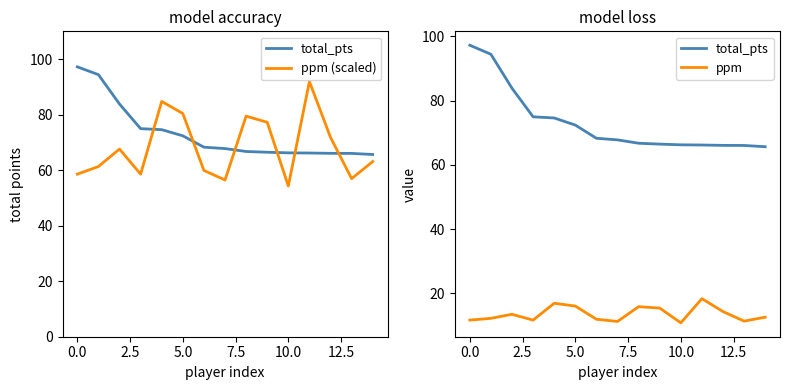

Count the number of categories in the chart.

15